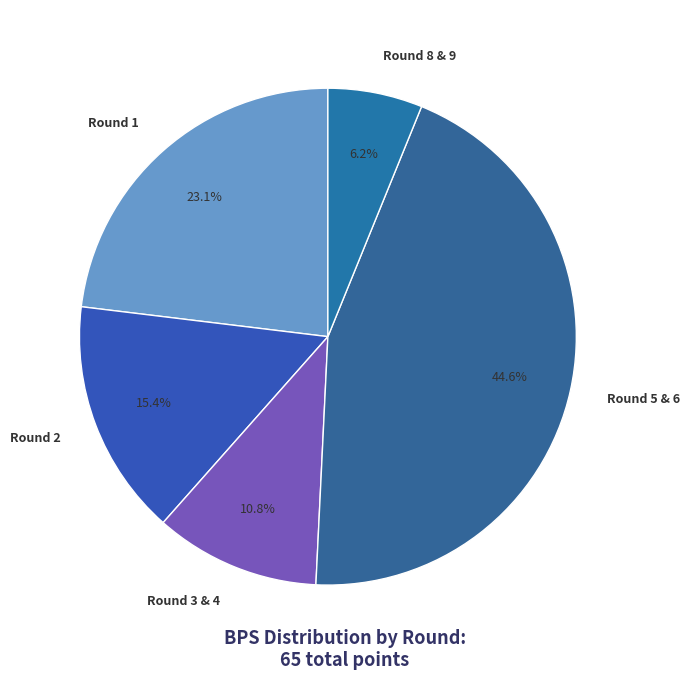

Rank the categories by value from highest to lowest.

Round 5 & 6, Round 1, Round 2, Round 3 & 4, Round 8 & 9